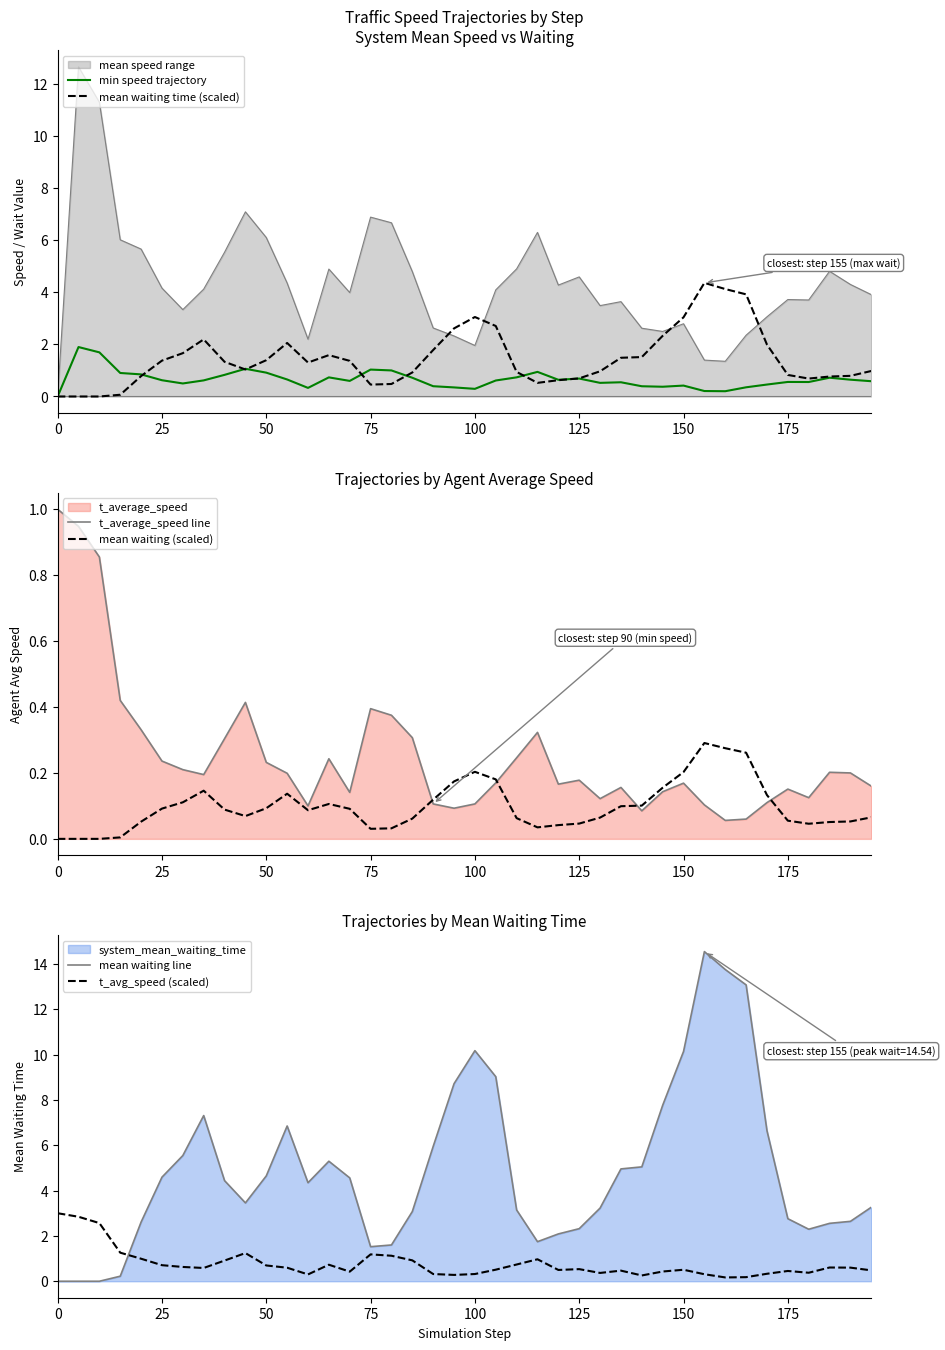

What is the maximum value for t_avg_speed (scaled)?

3.0